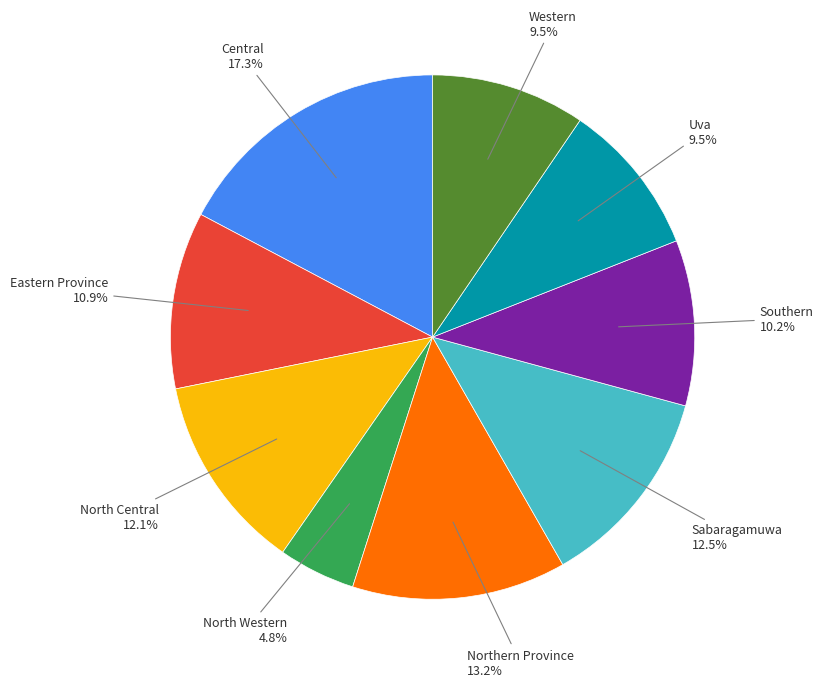

Is there any slice that represents more than half of the pie?

No